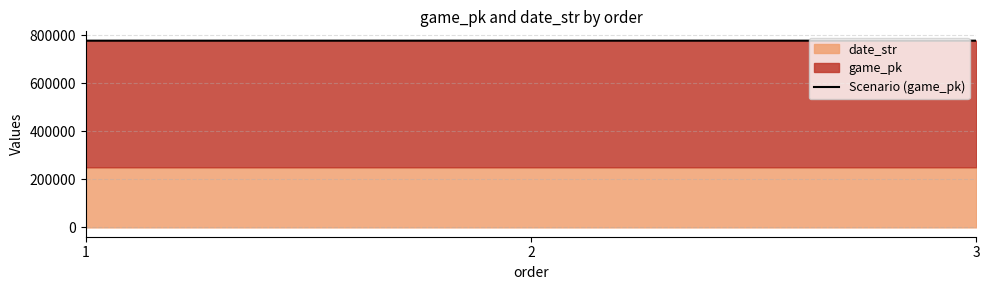

How many values exceed 777718?

1